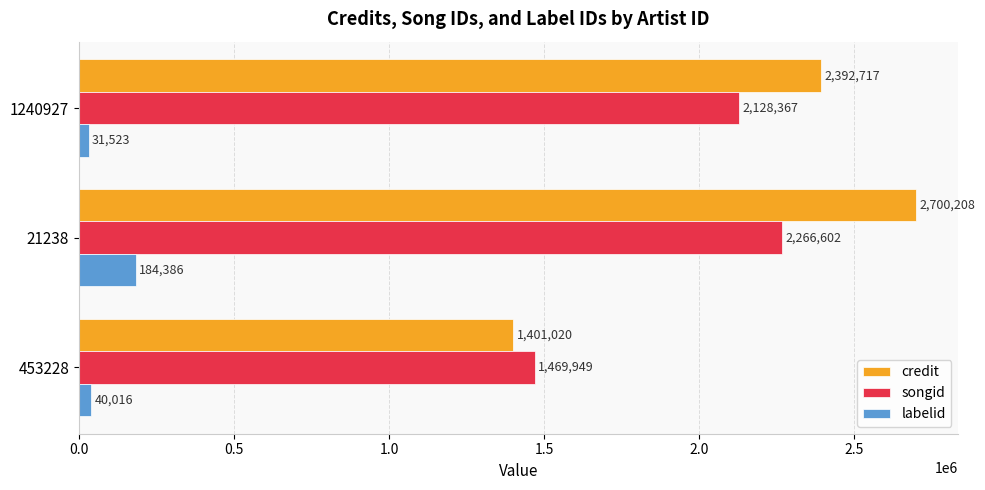

What is the difference between the maximum and minimum values in the credit series?

1299188